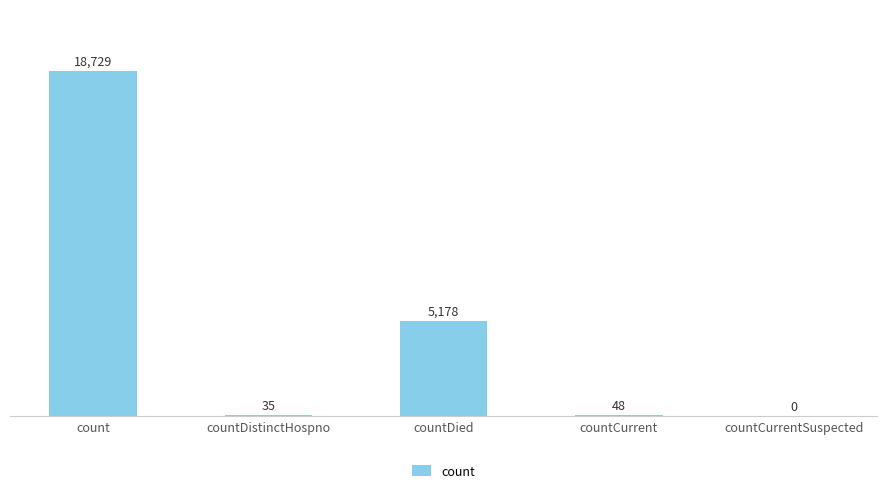

The value at countDied is 5178. True or false?

True